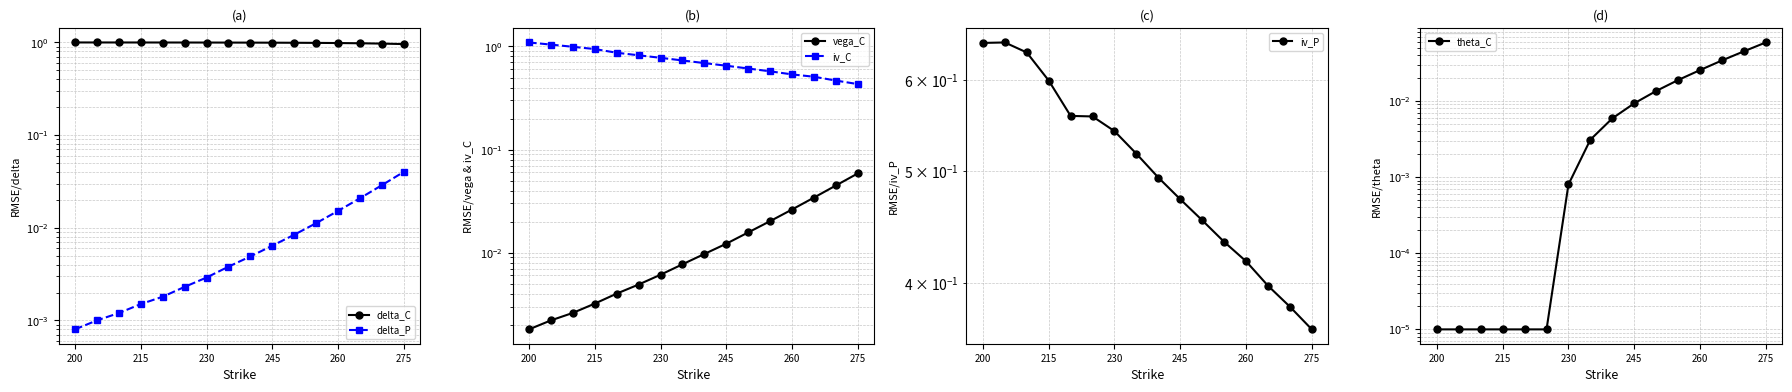

What position from the left is 275?

16